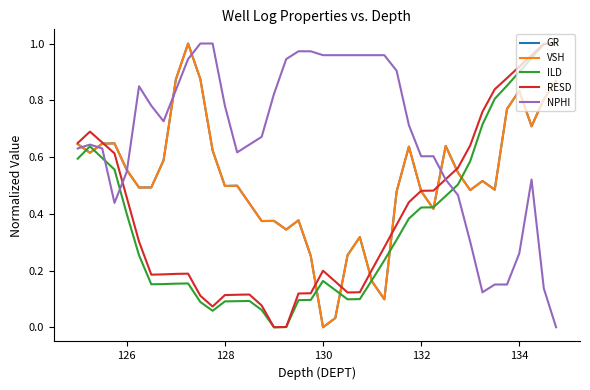

Which series has the largest total across all categories?

NPHI